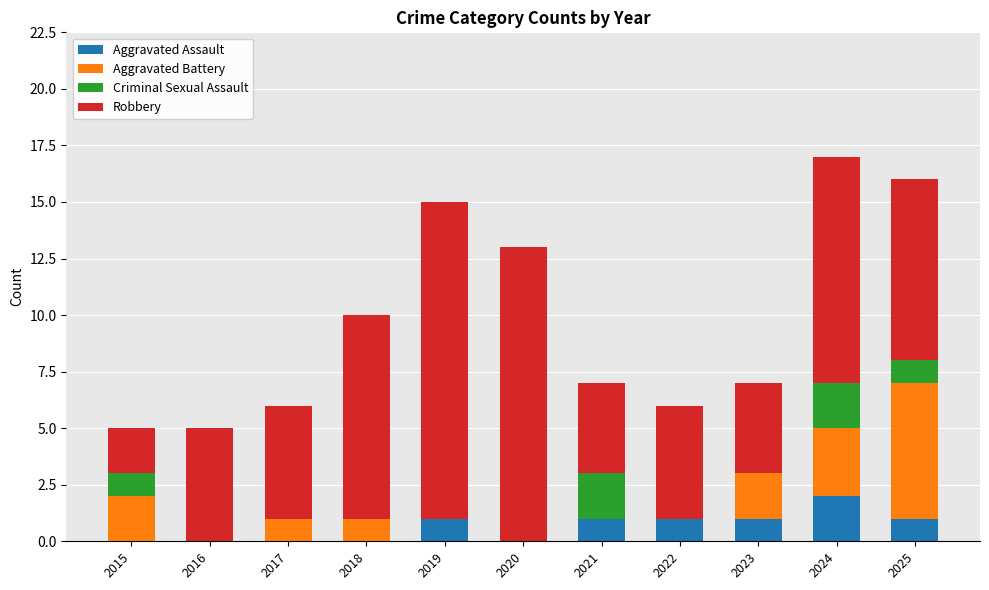

What is the sum of all Aggravated Assault values?

7